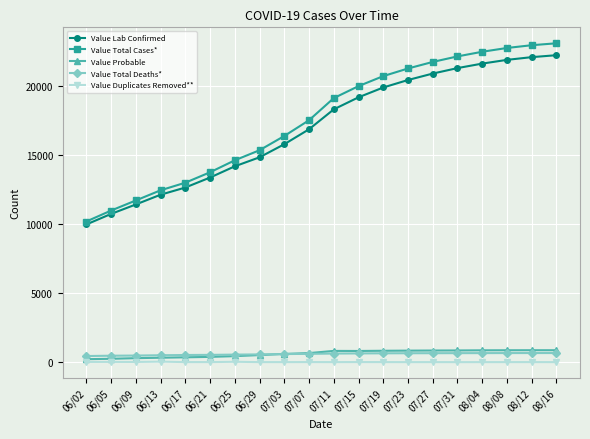

Which series has the largest range (max minus min)?

Value Total Cases*